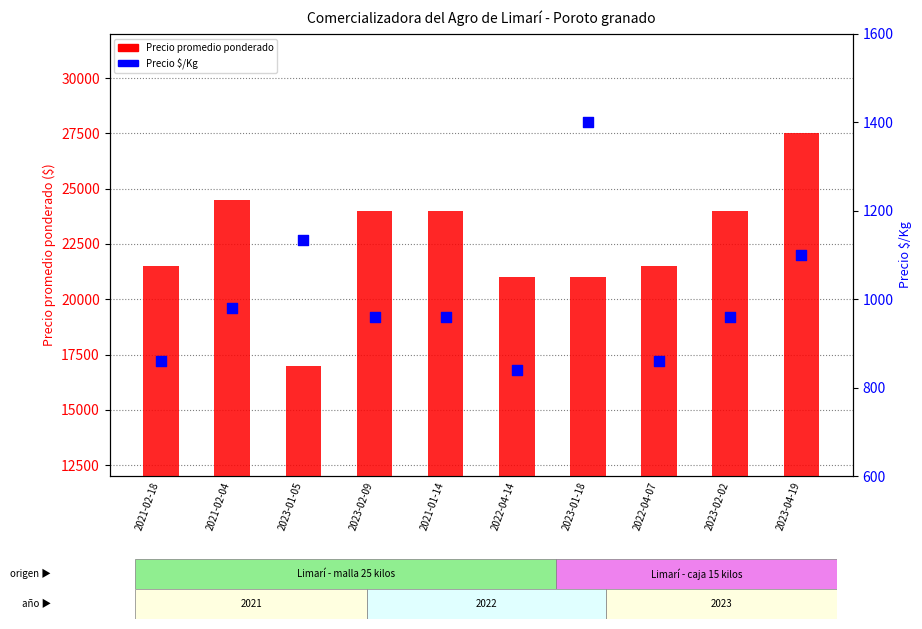

Which series has the widest spread of Y values?

Precio promedio ponderado